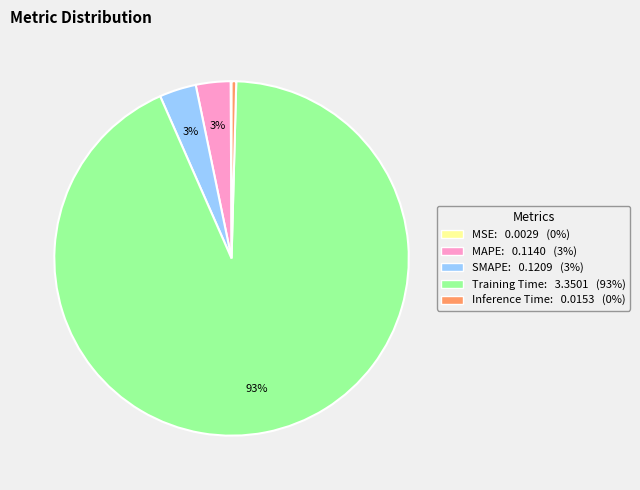

To the nearest percent, what is the average slice percentage?

20%